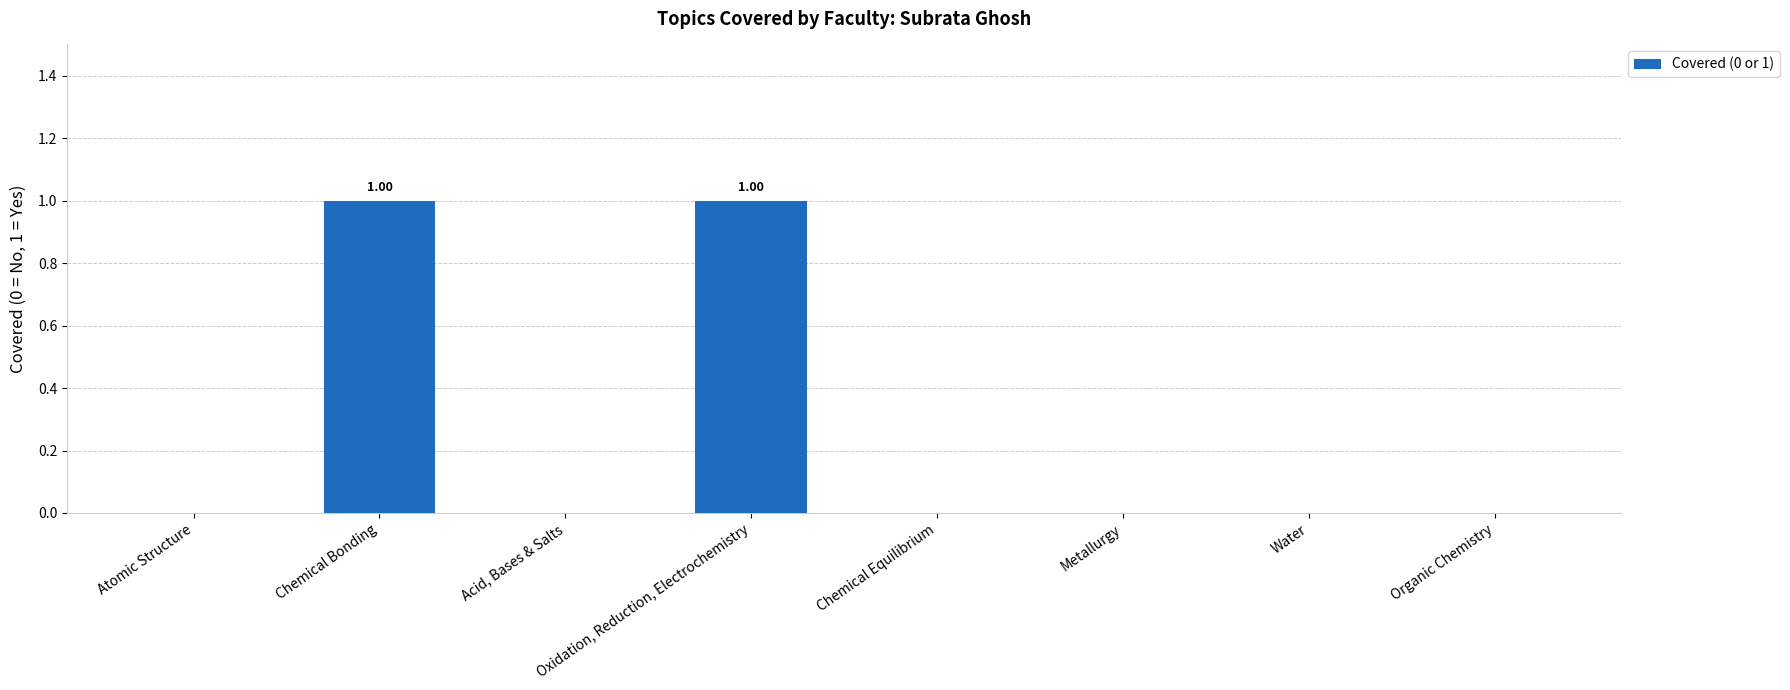

Reading right to left, transcribe all the data shown in this chart.

Organic Chemistry=0	Water=0	Metallurgy=0	Chemical Equilibrium=0	Oxidation, Reduction, Electrochemistry=1	Acid, Bases & Salts=0	Chemical Bonding=1	Atomic Structure=0